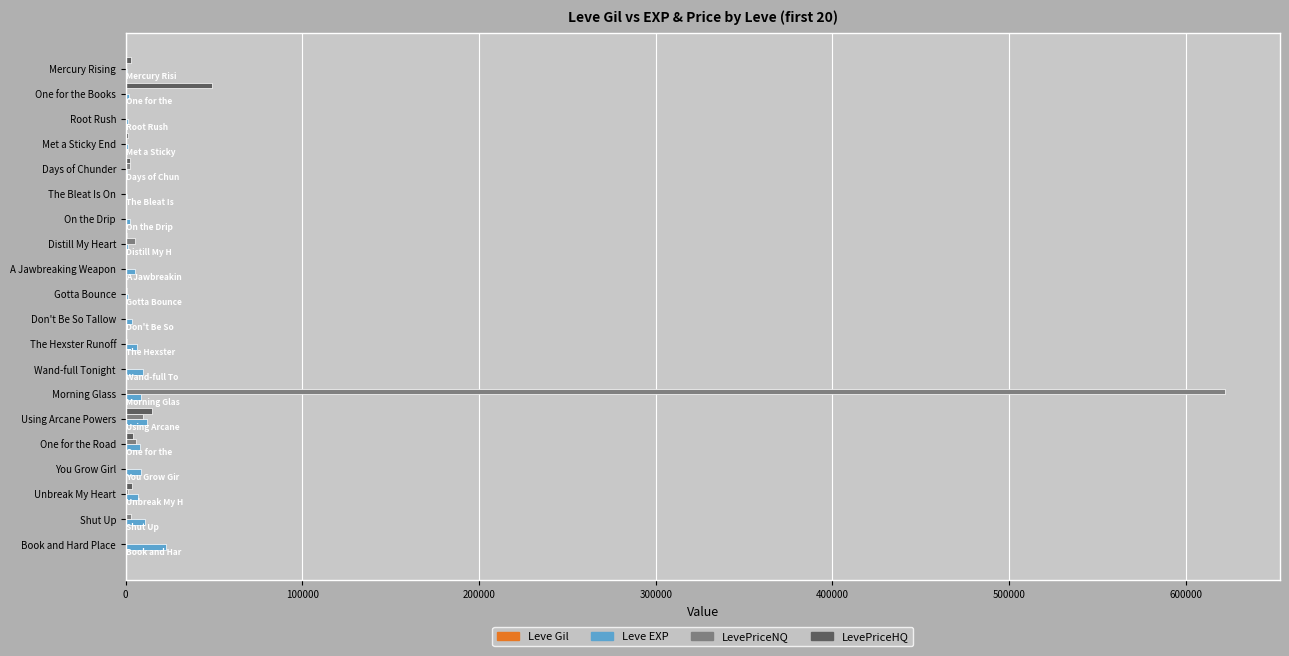

Which category has the highest value across all series?

Morning Glass